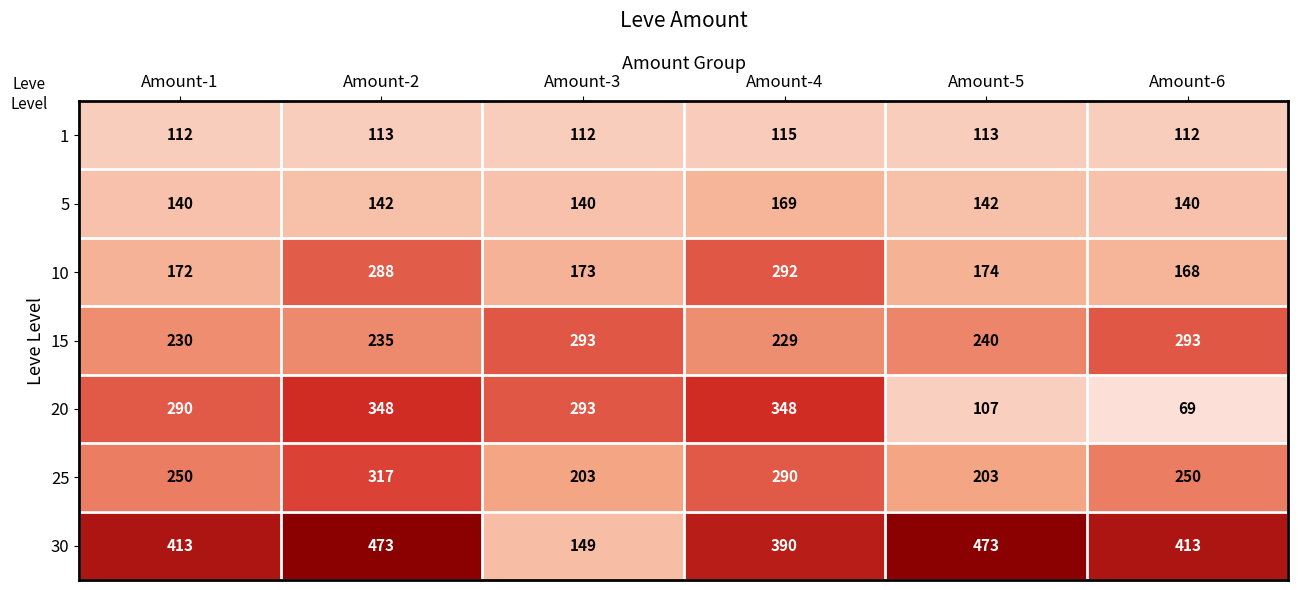

What is the difference between the second highest and second lowest values in the 30 series?

83